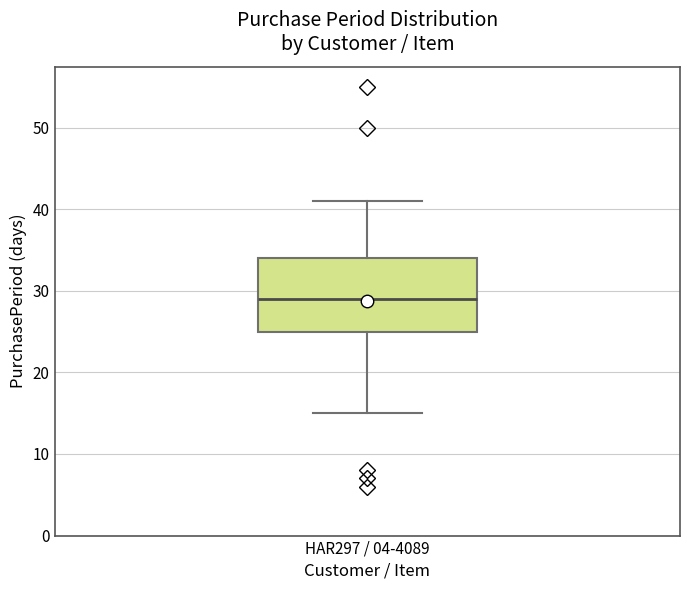

Read this box plot against the y-axis: the position of the median line, the range covered by the box, and the ends of both whiskers. The values are not printed on the chart, so give them approximately, as read against the axis.

median 29, box 25 to 34, whiskers 15 to 41